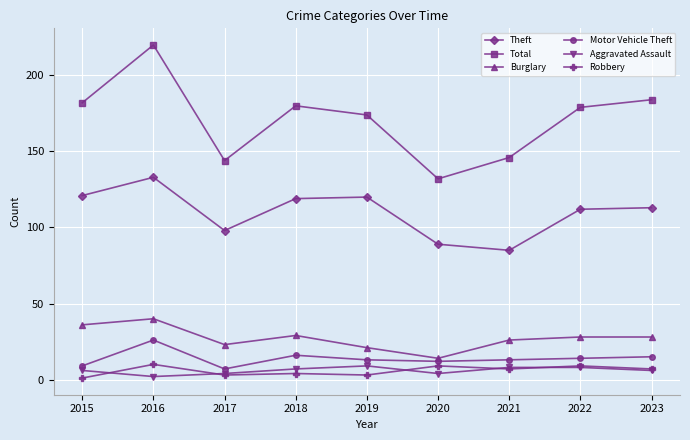

In Theft, how many points are lower than both neighbors (excluding endpoints)?

2